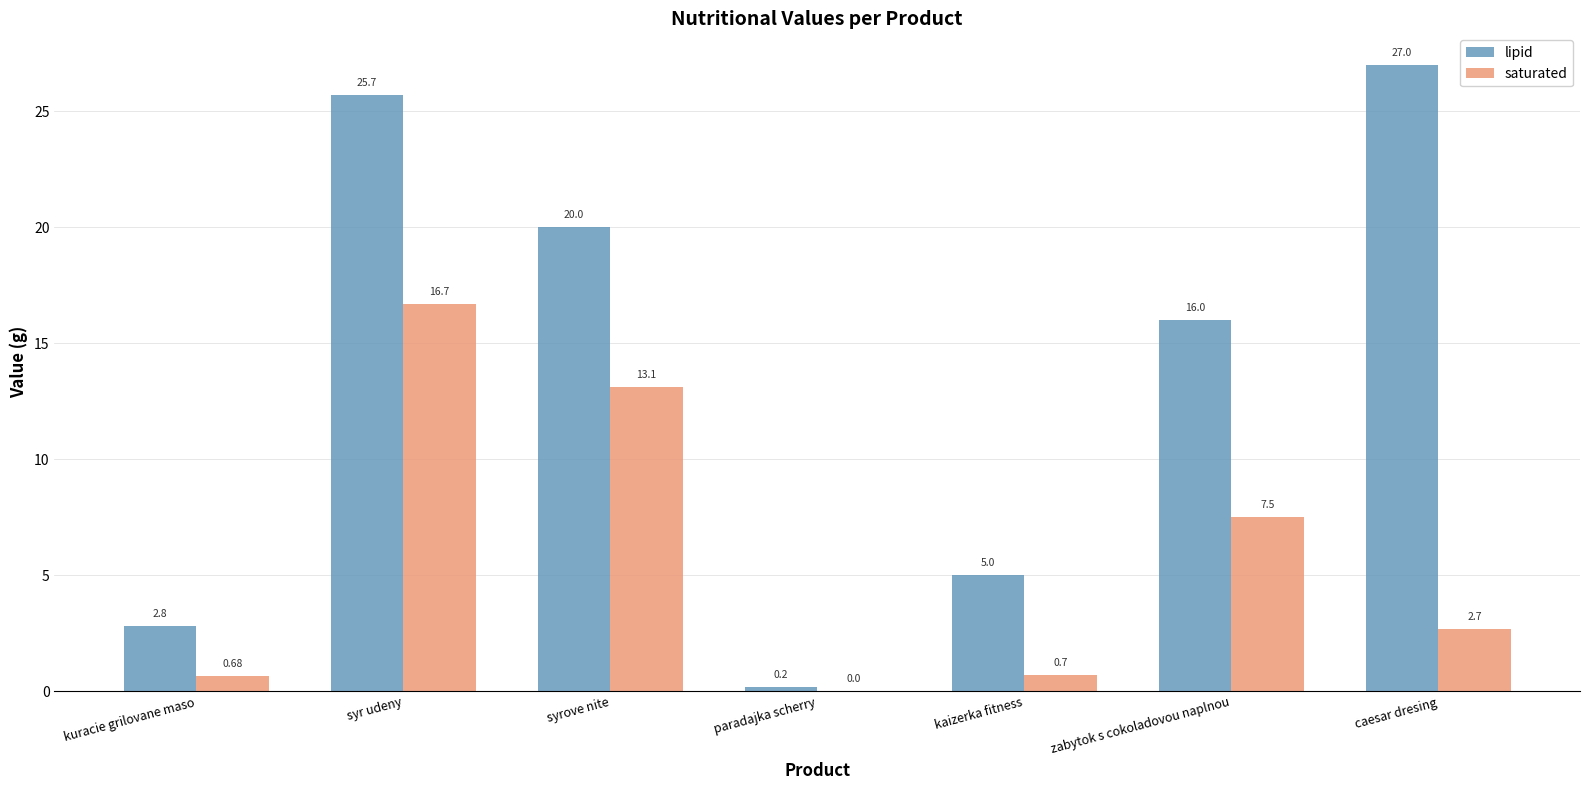

Which series has the largest total across all categories?

lipid